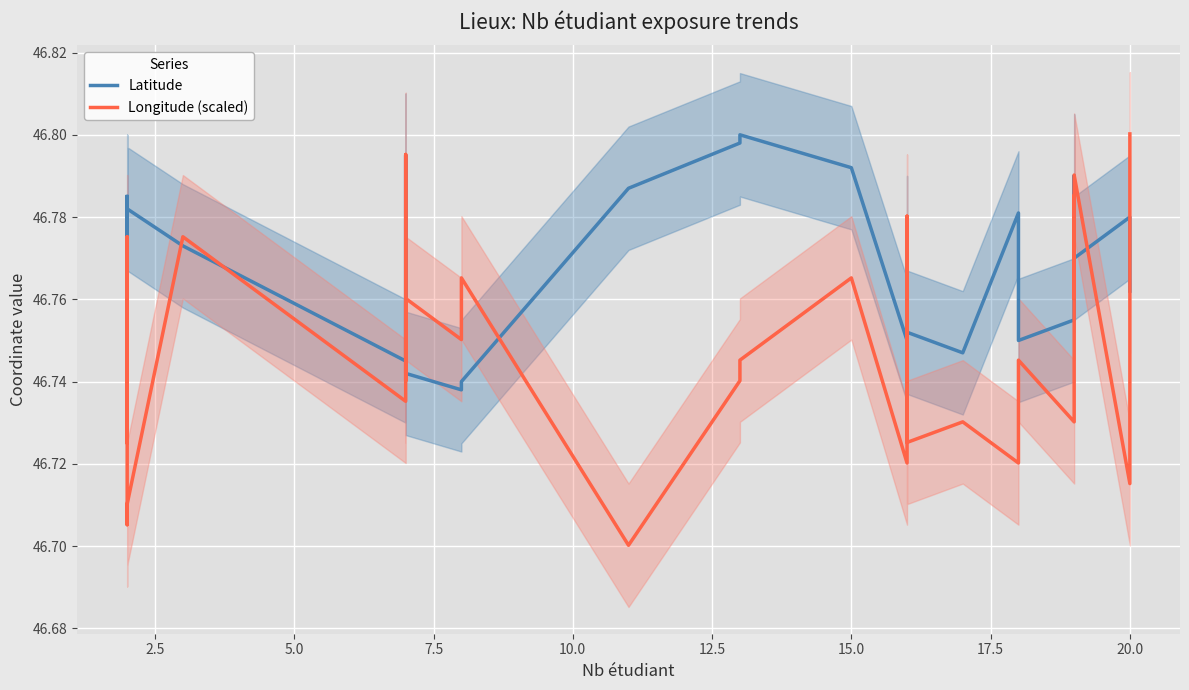

Which series has the largest total across all categories?

Latitude